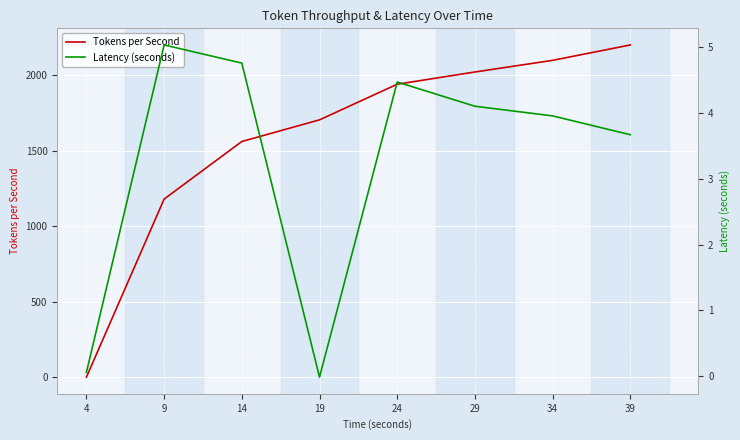

Does the chart display data point markers on the line(s)?

No